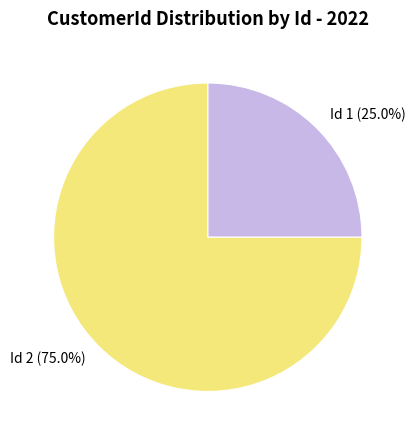

How much of the chart is everything except Id 2?

25.0%